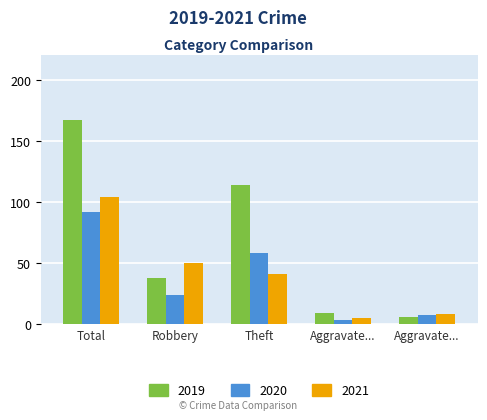

What is the minimum value for 2021?

5